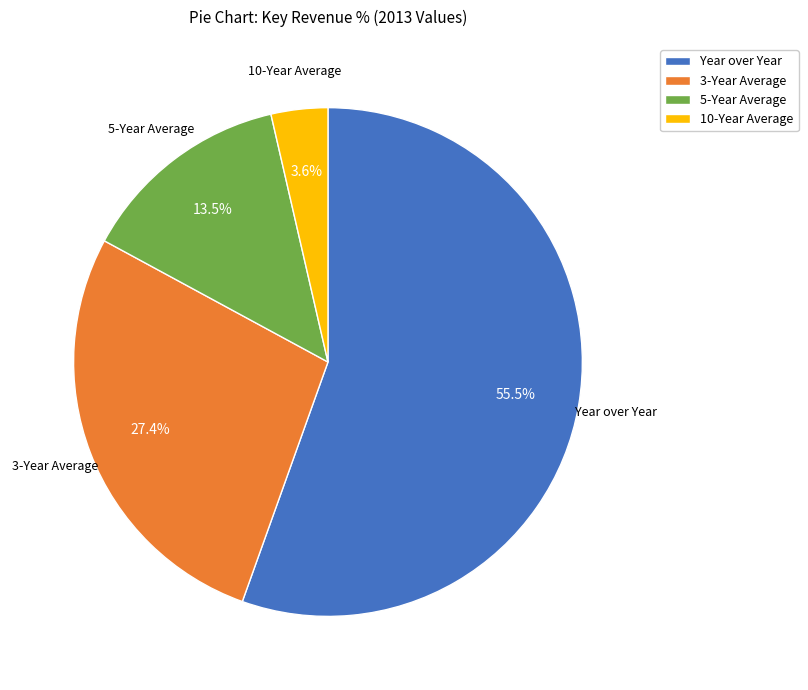

Approximately how many times larger is the value at Year over Year compared to 5-Year Average?

4.1